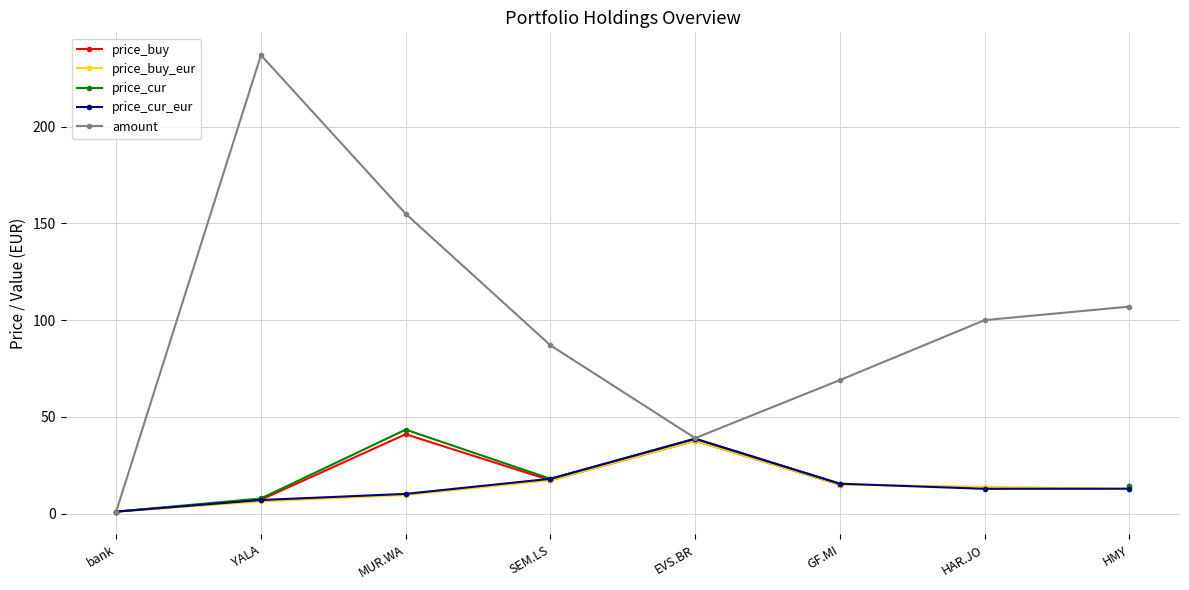

True or false: amount and price_cur intersect in this chart.

False